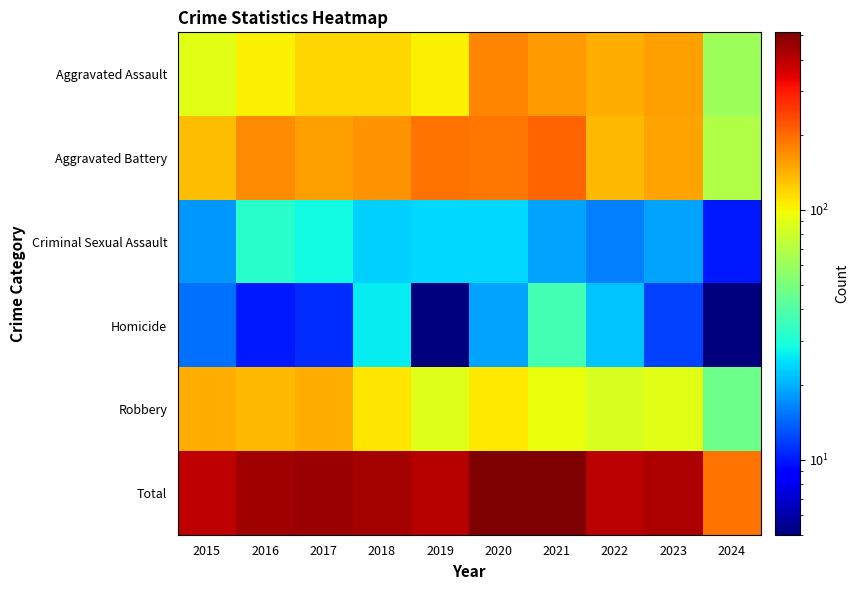

How many series are shown in this chart?

6